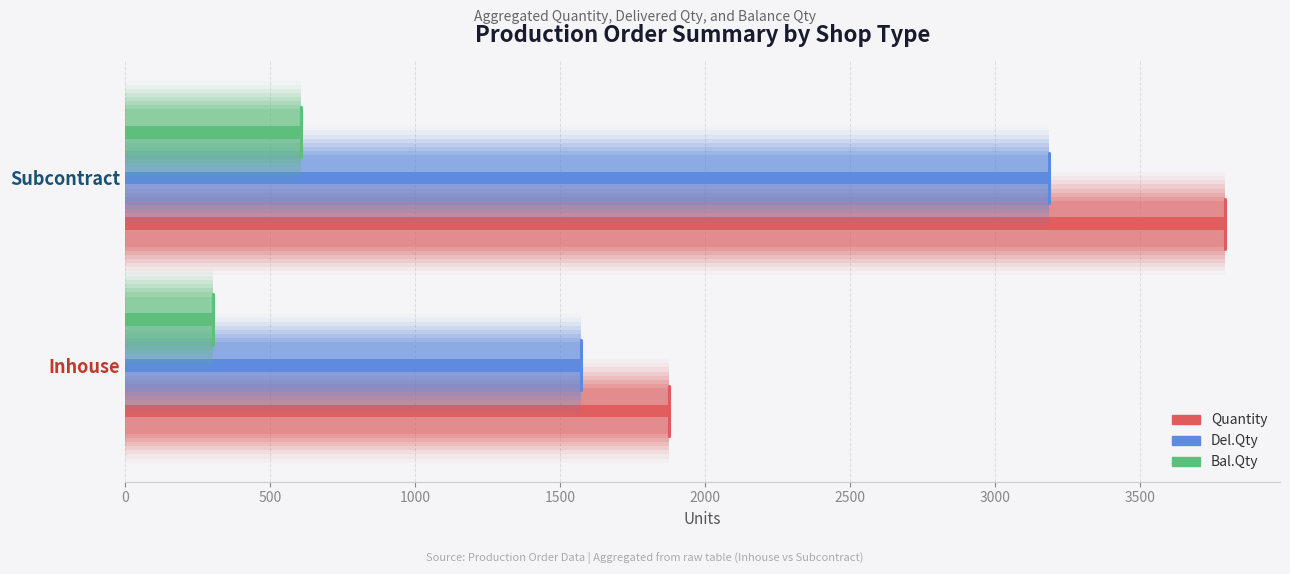

At how many categories does at least one series exceed 777?

2